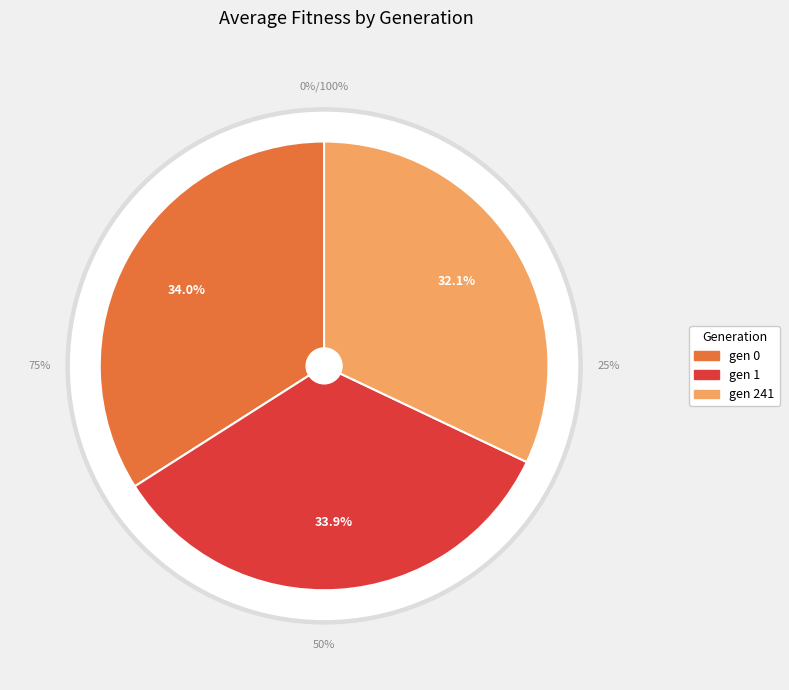

Between gen 0 and gen 241, which is larger?

gen 0